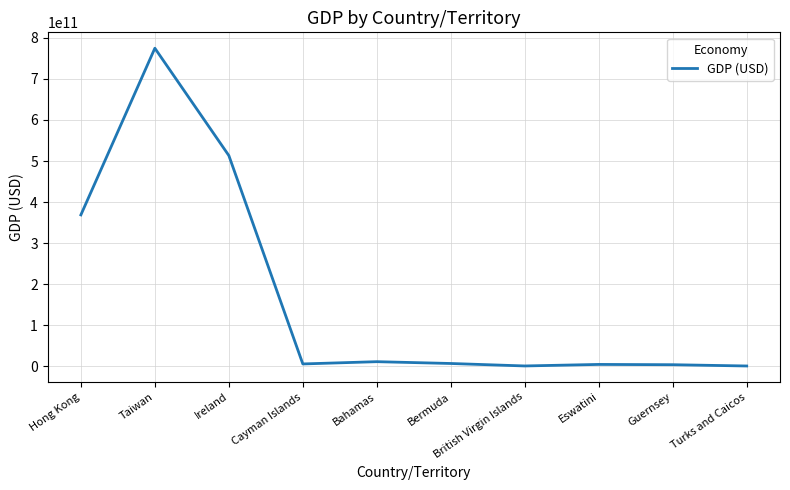

How many lines are shown in the chart?

1